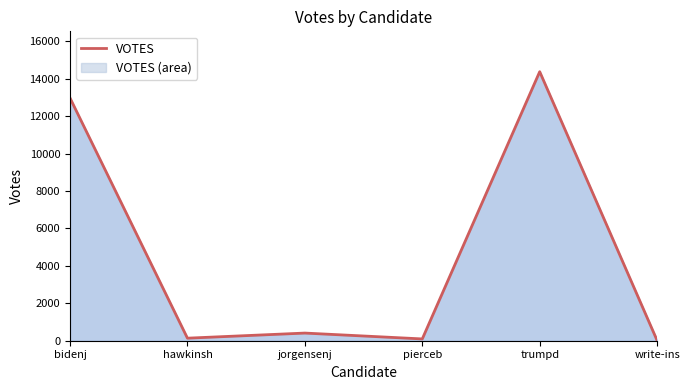

Which has a higher value, pierceb or jorgensenj?

jorgensenj